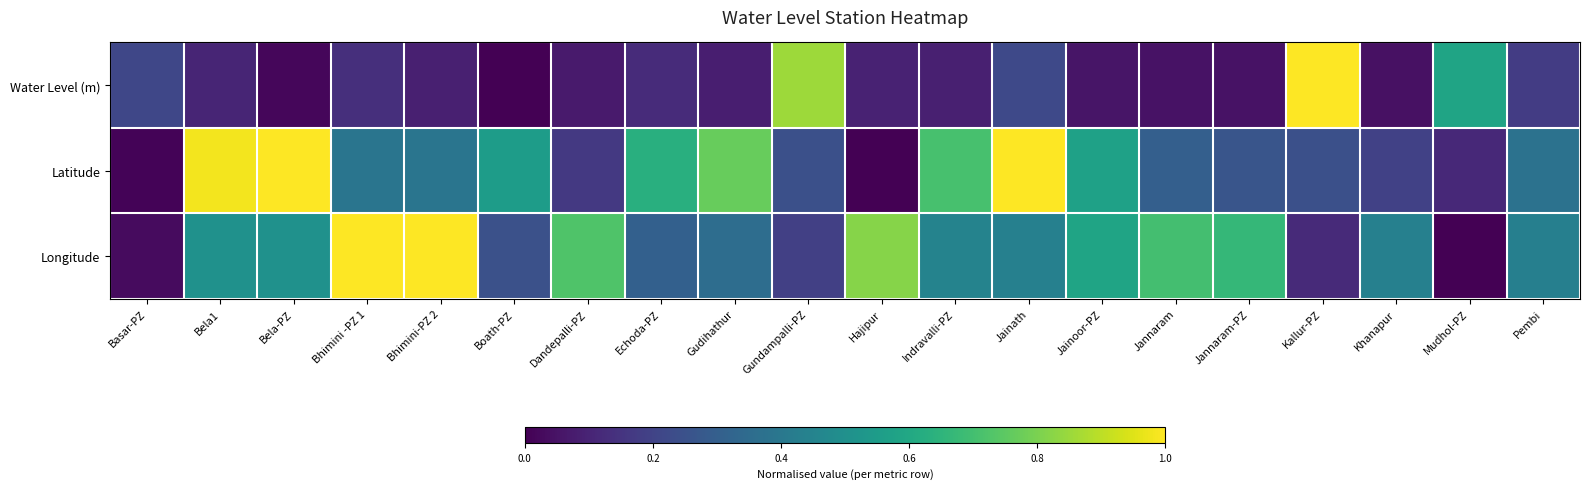

Which series has the largest total across all categories?

Longitude